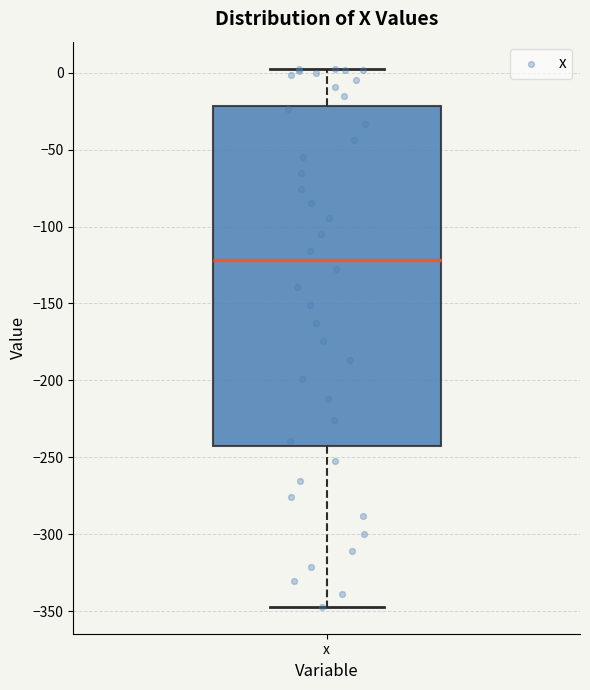

Read this box plot against the y-axis: the position of the median line, the range covered by the box, and the ends of both whiskers. The values are not printed on the chart, so give them approximately, as read against the axis.

median -120, box -245 to -20, whiskers -345 to 5